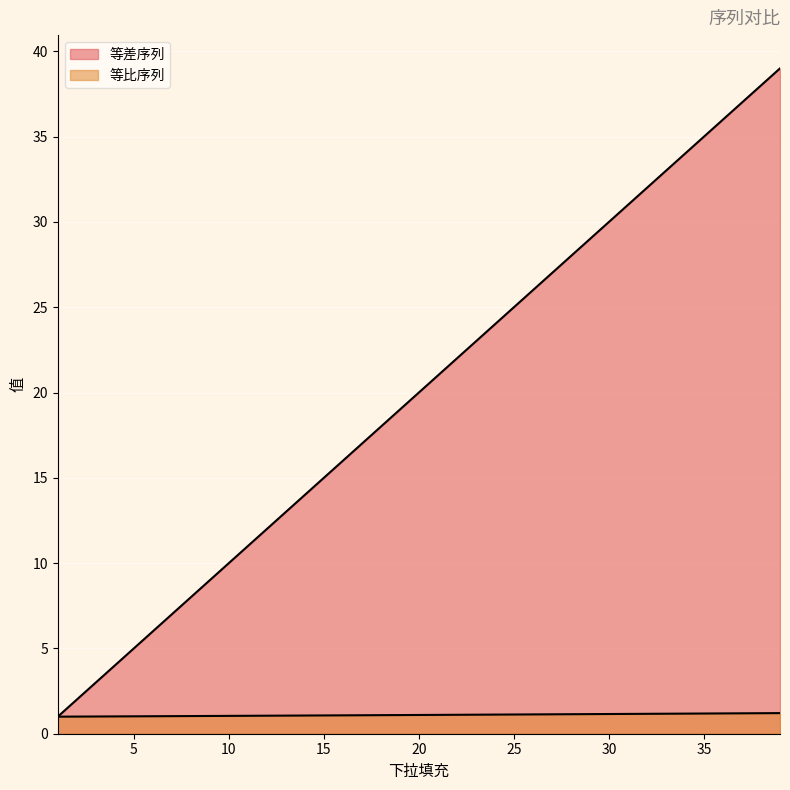

At 39, list the series in order from largest to smallest.

等差序列, 等比序列